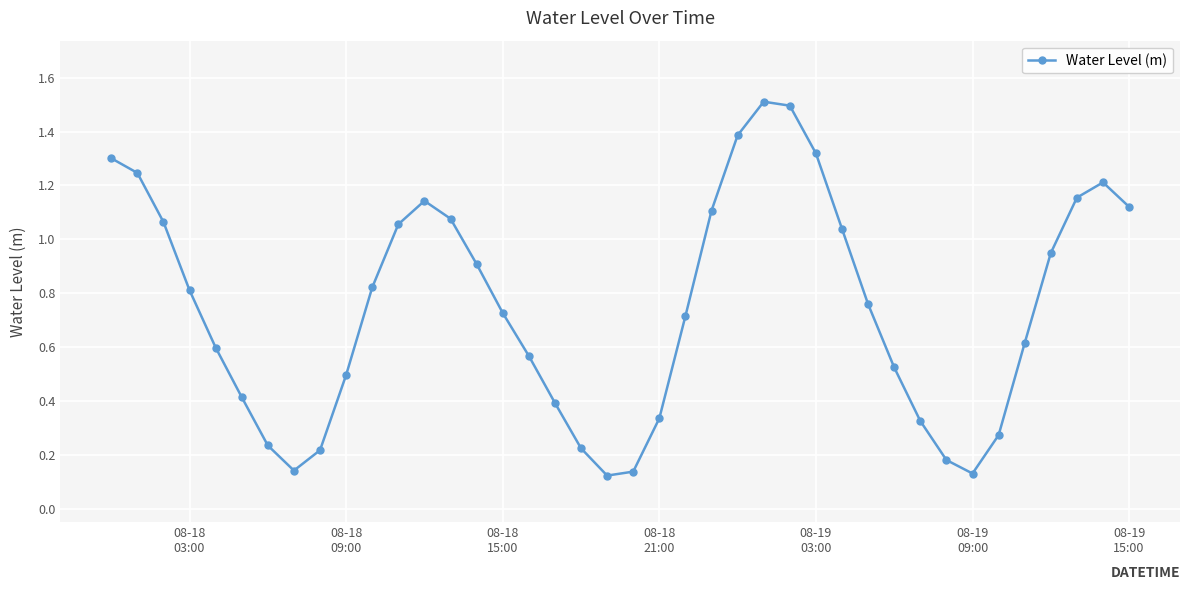

True or false: the data has more than 1 interior local peaks.

True